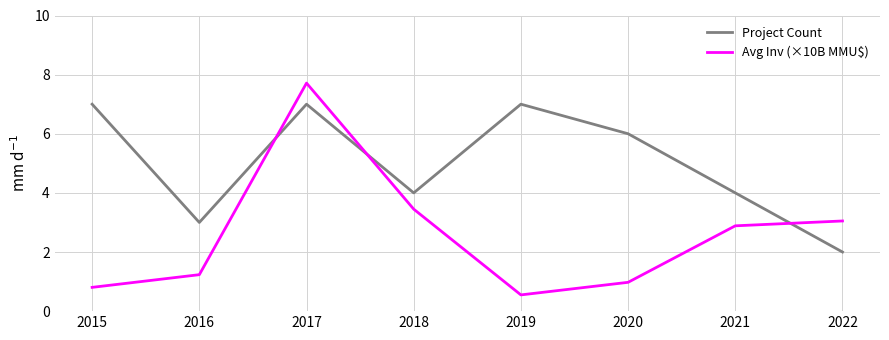

Which category has the lowest value in the Project Count series?

2022